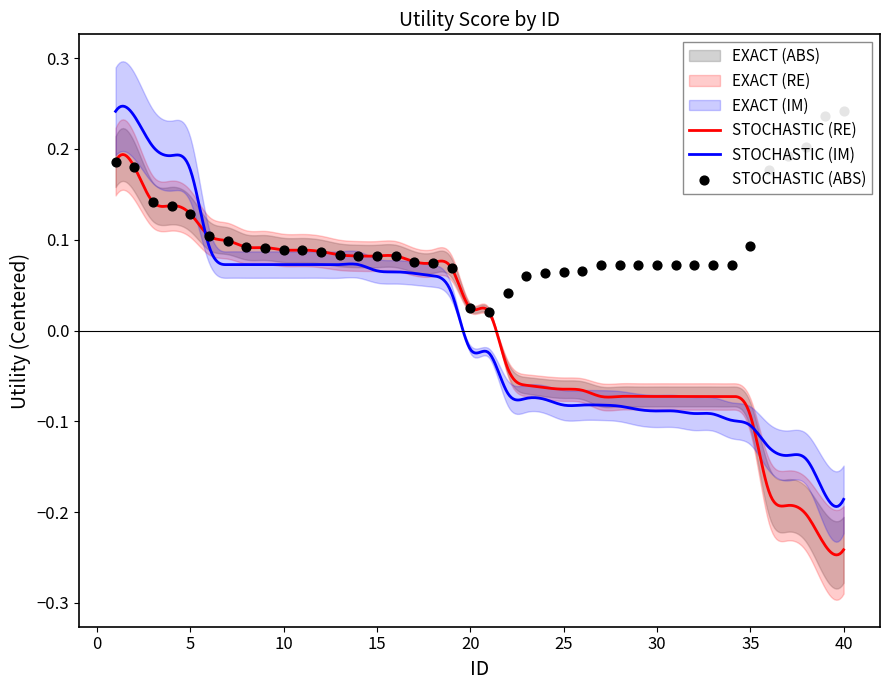

What is the change in value from 1 to 26?

-0.3